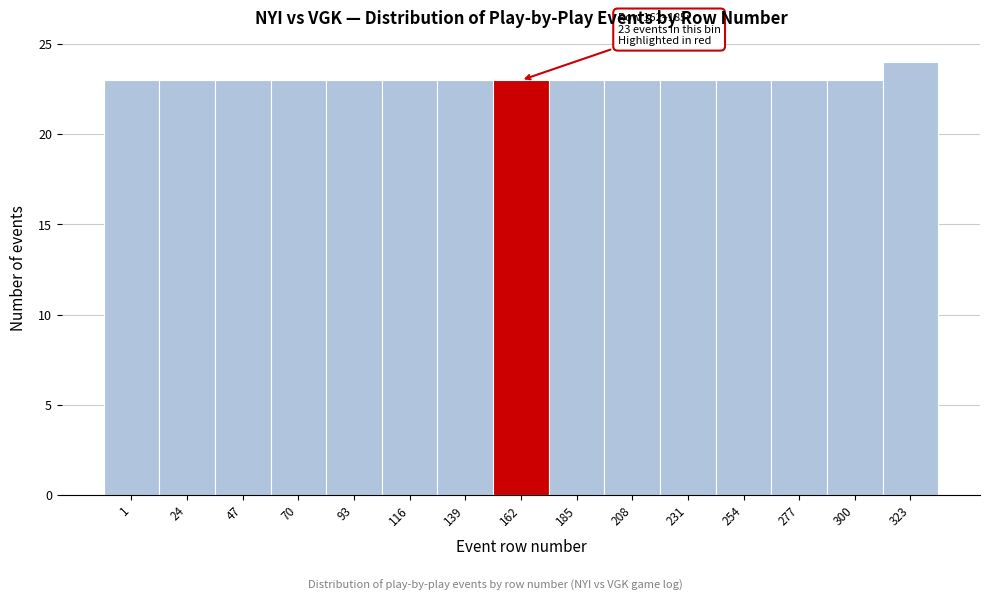

Reading right to left, what are all the values shown in this chart?

24	23	23	23	23	23	23	23	23	23	23	23	23	23	23